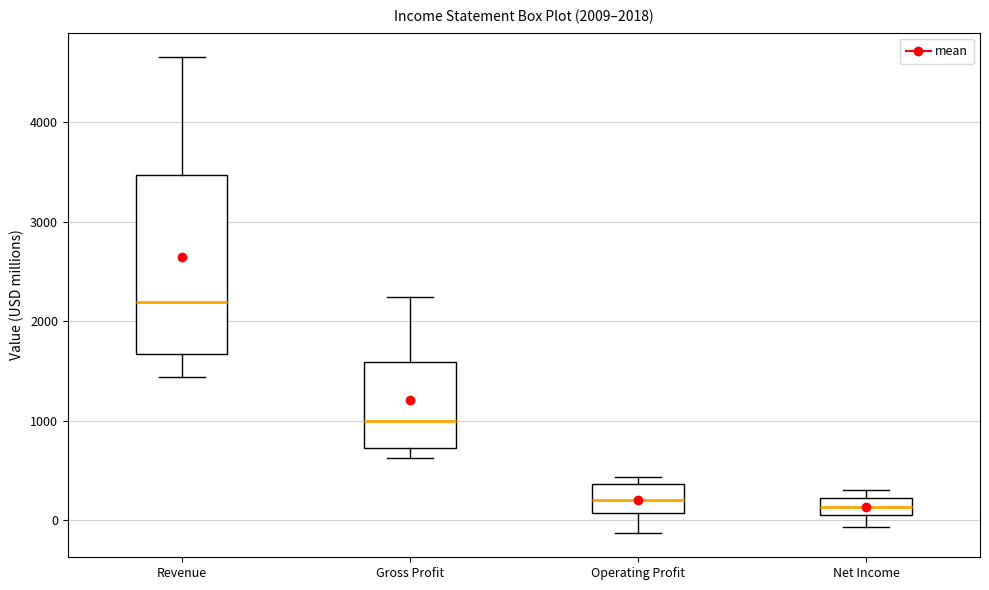

Which box is the tallest, from its lower edge to its upper edge?

Revenue